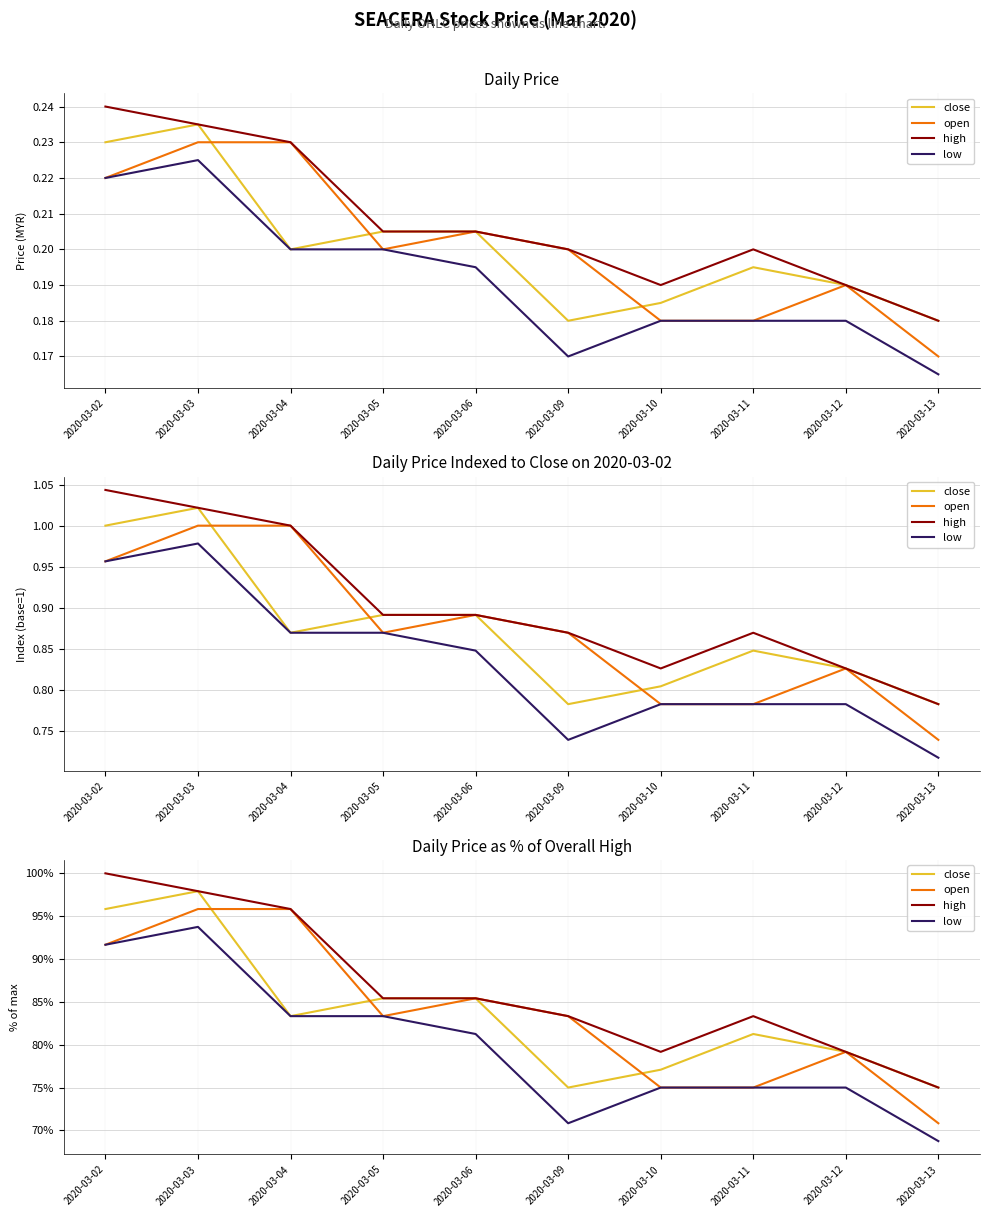

What is the difference between the maximum and minimum values in the low series?

25.0